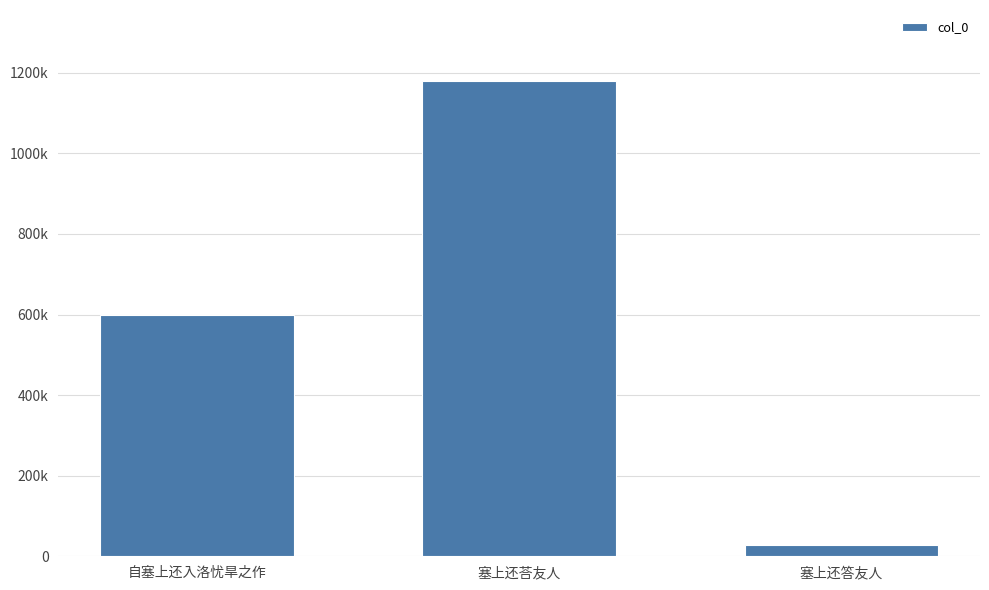

List the labels in order of value, smallest first.

塞上还答友人, 自塞上还入洛忧旱之作, 塞上还荅友人